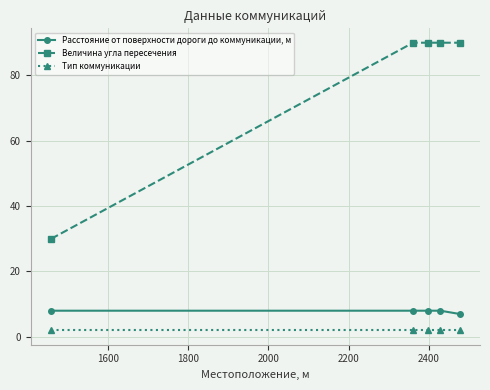

Which series has the largest total across all categories?

Величина угла пересечения